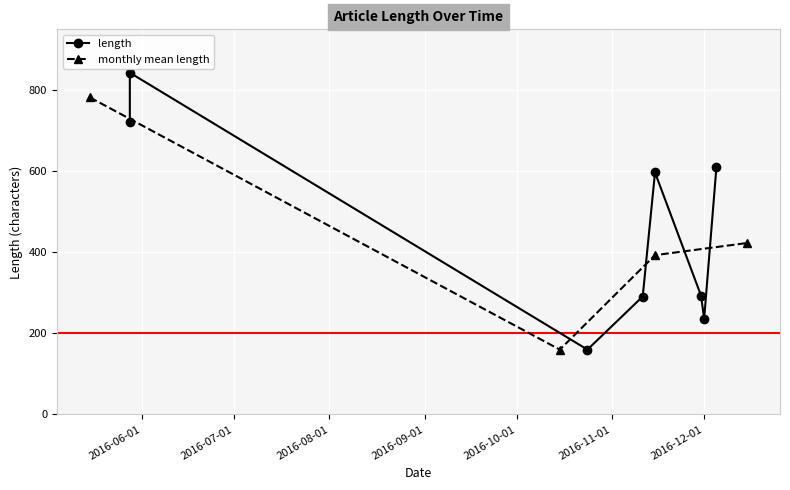

What is the change in value from 2016-12-01 to 7?

+437